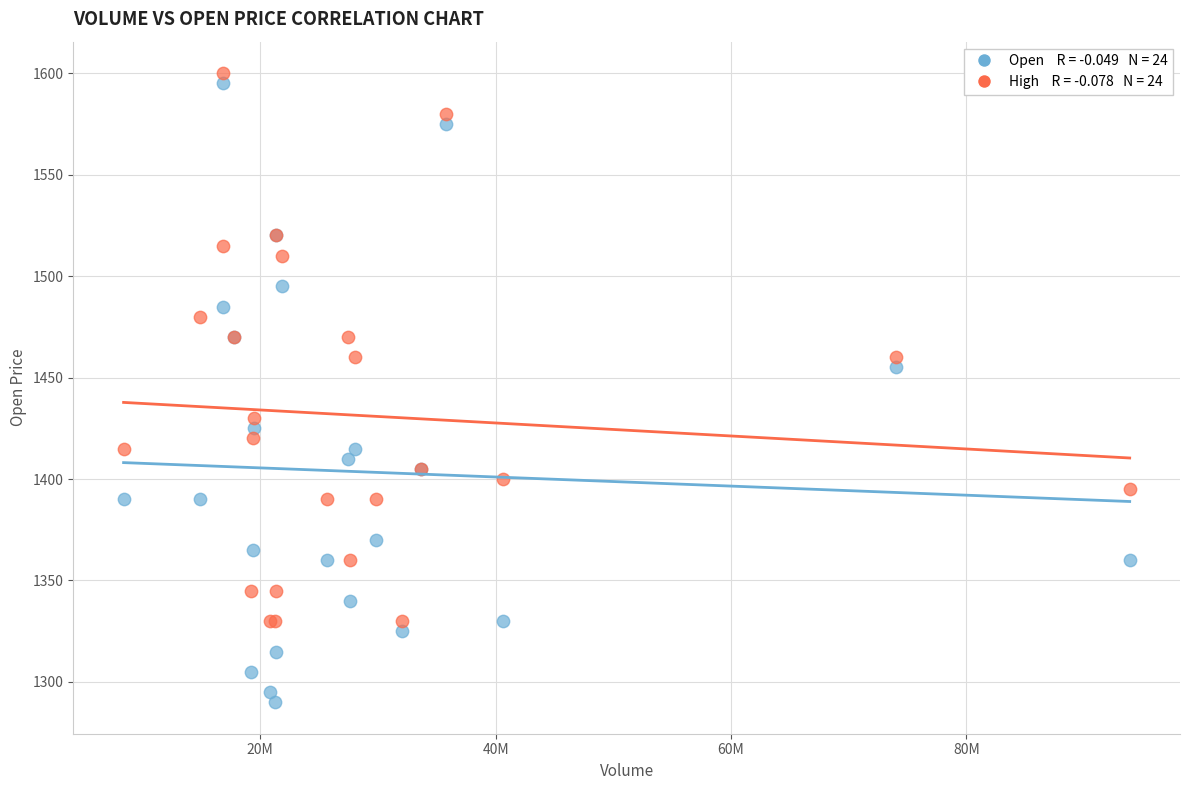

Across all series, what Y value is closest to 1445?

1455